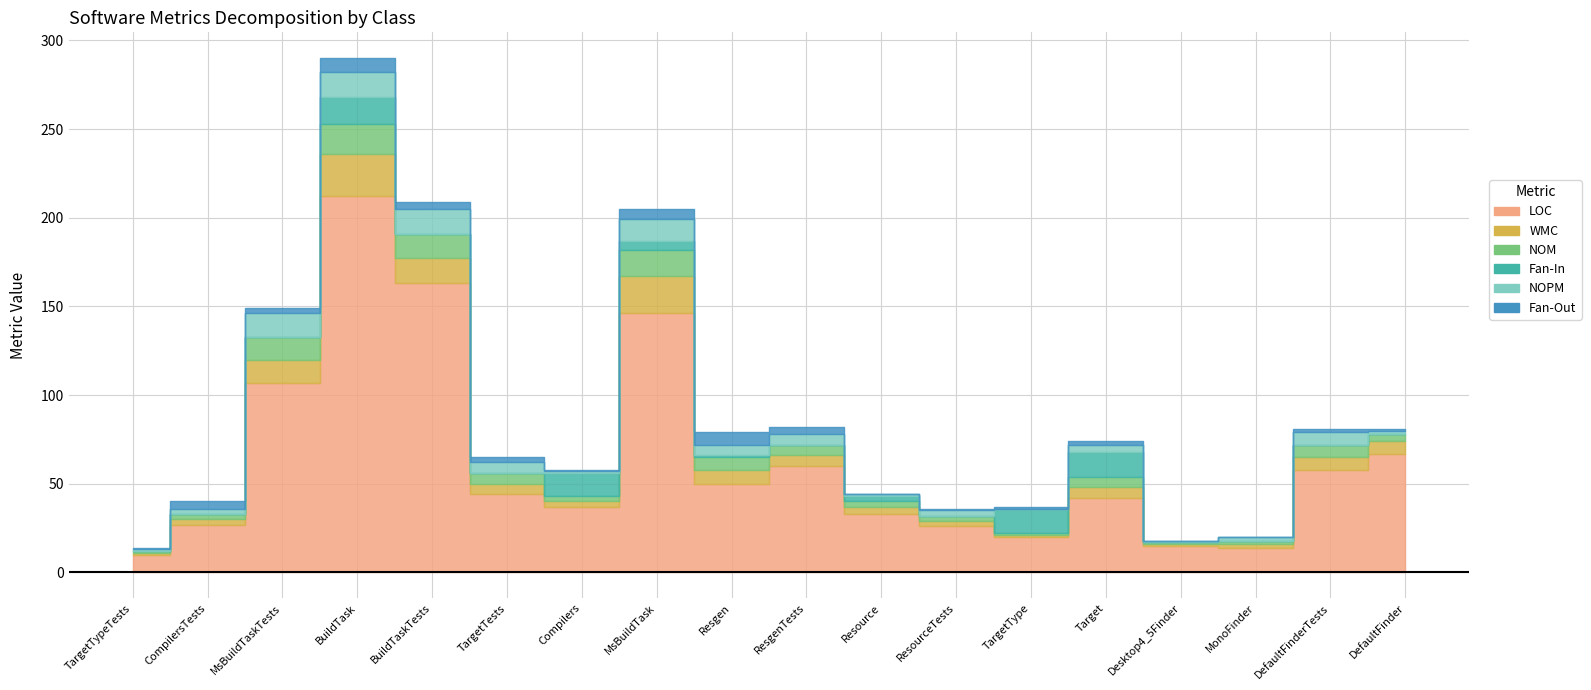

Reading left to right, extract all data points from this chart.

LOC: TargetTypeTests=10	CompilersTests=27	MsBuildTaskTests=107	BuildTask=212	BuildTaskTests=163	TargetTests=44	Compilers=37	MsBuildTask=146	Resgen=50	ResgenTests=60	Resource=33	ResourceTests=26	TargetType=20	Target=42	Desktop4_5Finder=15	MonoFinder=14	DefaultFinderTests=58	DefaultFinder=67
WMC: TargetTypeTests=1	CompilersTests=3	MsBuildTaskTests=13	BuildTask=24	BuildTaskTests=14	TargetTests=6	Compilers=3	MsBuildTask=21	Resgen=8	ResgenTests=6	Resource=4	ResourceTests=3	TargetType=1	Target=6	Desktop4_5Finder=1	MonoFinder=2	DefaultFinderTests=7	DefaultFinder=7
NOM: TargetTypeTests=1	CompilersTests=3	MsBuildTaskTests=13	BuildTask=17	BuildTaskTests=14	TargetTests=6	Compilers=3	MsBuildTask=15	Resgen=7	ResgenTests=6	Resource=3	ResourceTests=3	TargetType=1	Target=6	Desktop4_5Finder=1	MonoFinder=2	DefaultFinderTests=7	DefaultFinder=4
Fan-In: TargetTypeTests=0	CompilersTests=0	MsBuildTaskTests=0	BuildTask=15	BuildTaskTests=0	TargetTests=0	Compilers=13	MsBuildTask=5	Resgen=1	ResgenTests=0	Resource=3	ResourceTests=0	TargetType=14	Target=14	Desktop4_5Finder=0	MonoFinder=0	DefaultFinderTests=0	DefaultFinder=0
NOPM: TargetTypeTests=1	CompilersTests=3	MsBuildTaskTests=13	BuildTask=14	BuildTaskTests=14	TargetTests=6	Compilers=1	MsBuildTask=12	Resgen=6	ResgenTests=6	Resource=1	ResourceTests=3	TargetType=0	Target=4	Desktop4_5Finder=1	MonoFinder=2	DefaultFinderTests=7	DefaultFinder=2
Fan-Out: TargetTypeTests=1	CompilersTests=4	MsBuildTaskTests=3	BuildTask=8	BuildTaskTests=4	TargetTests=3	Compilers=1	MsBuildTask=6	Resgen=7	ResgenTests=4	Resource=0	ResourceTests=1	TargetType=1	Target=2	Desktop4_5Finder=0	MonoFinder=0	DefaultFinderTests=2	DefaultFinder=1